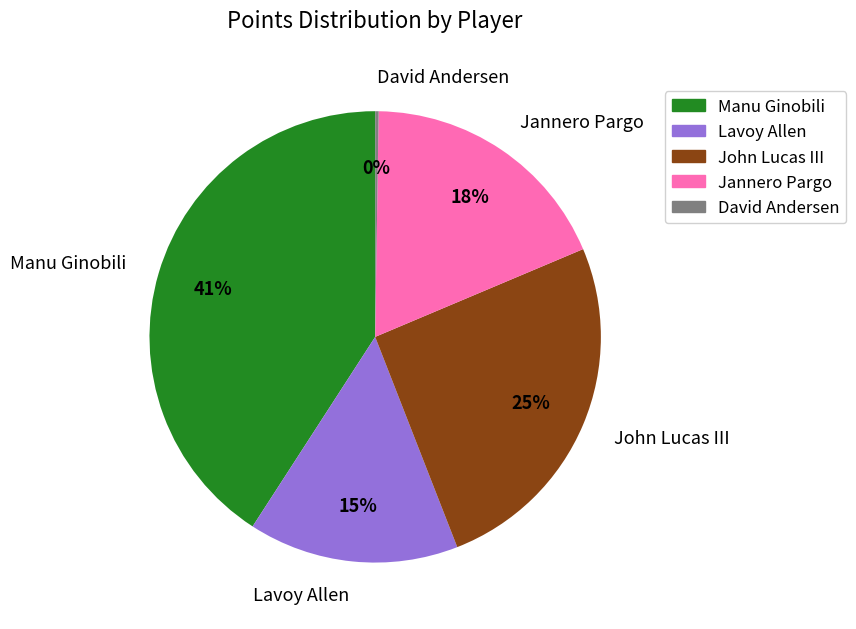

What is the largest slice in the pie chart?

Manu Ginobili